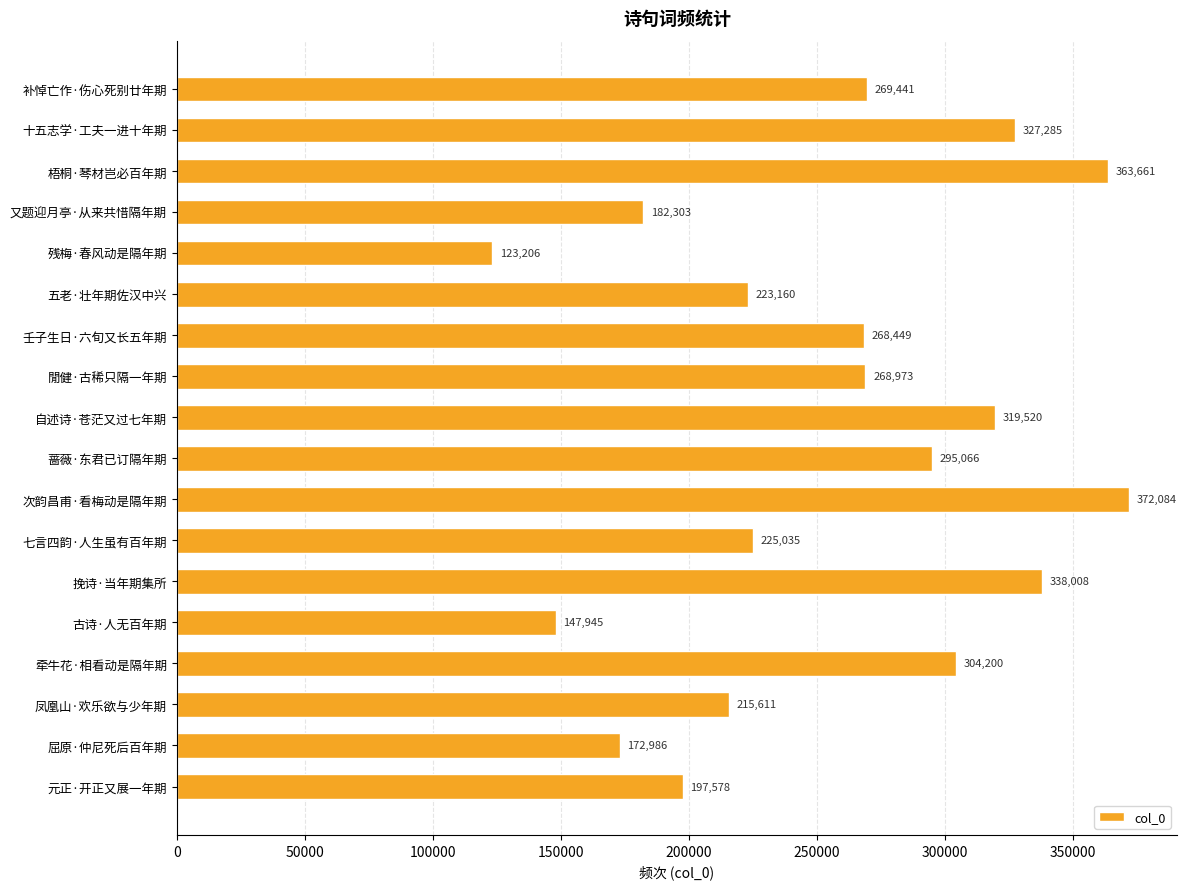

At which category does the chart reach its peak across all series?

次韵昌甫·看梅动是隔年期